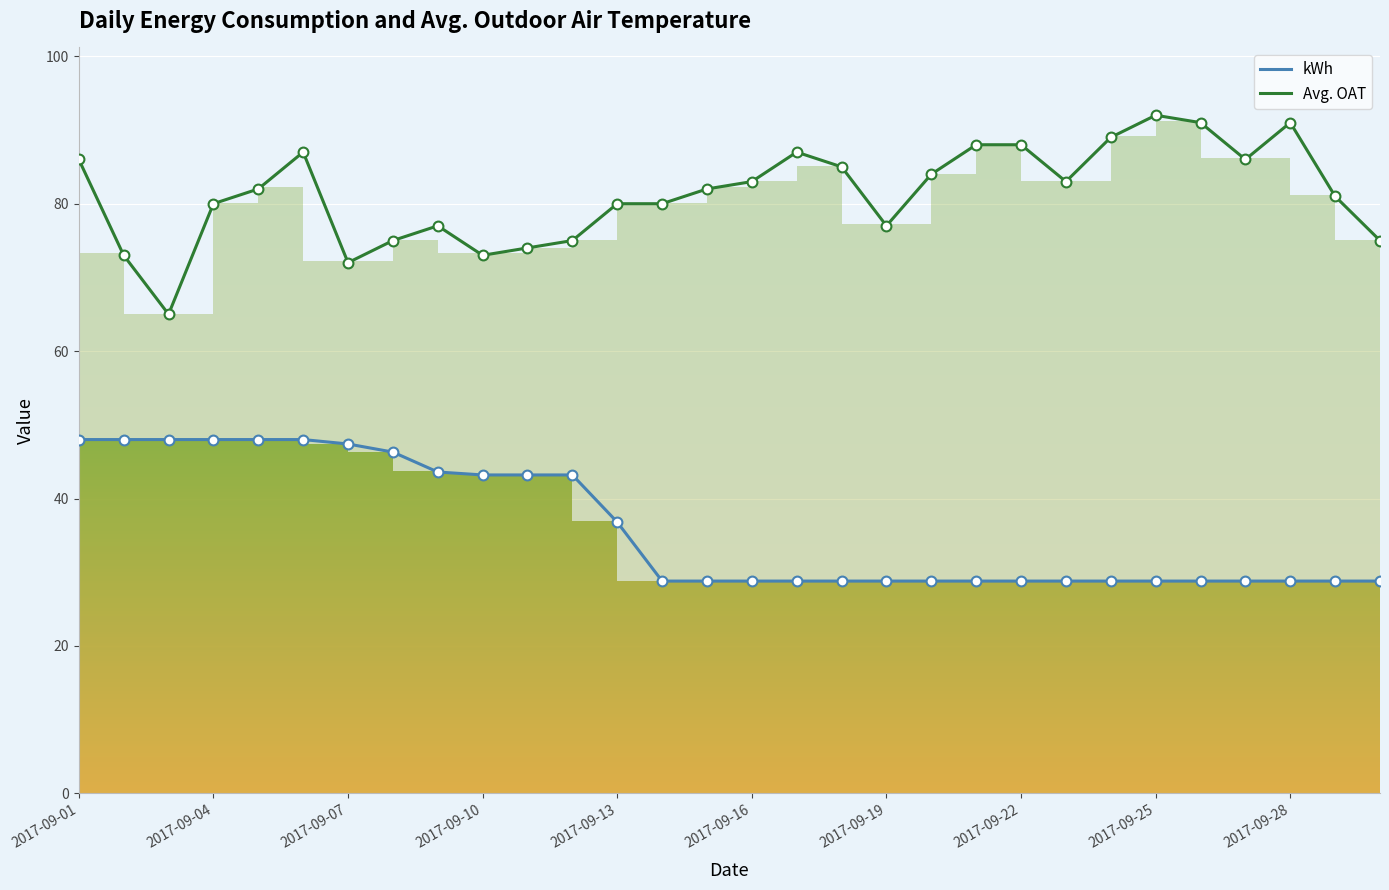

Which series has the largest total across all categories?

Avg. OAT